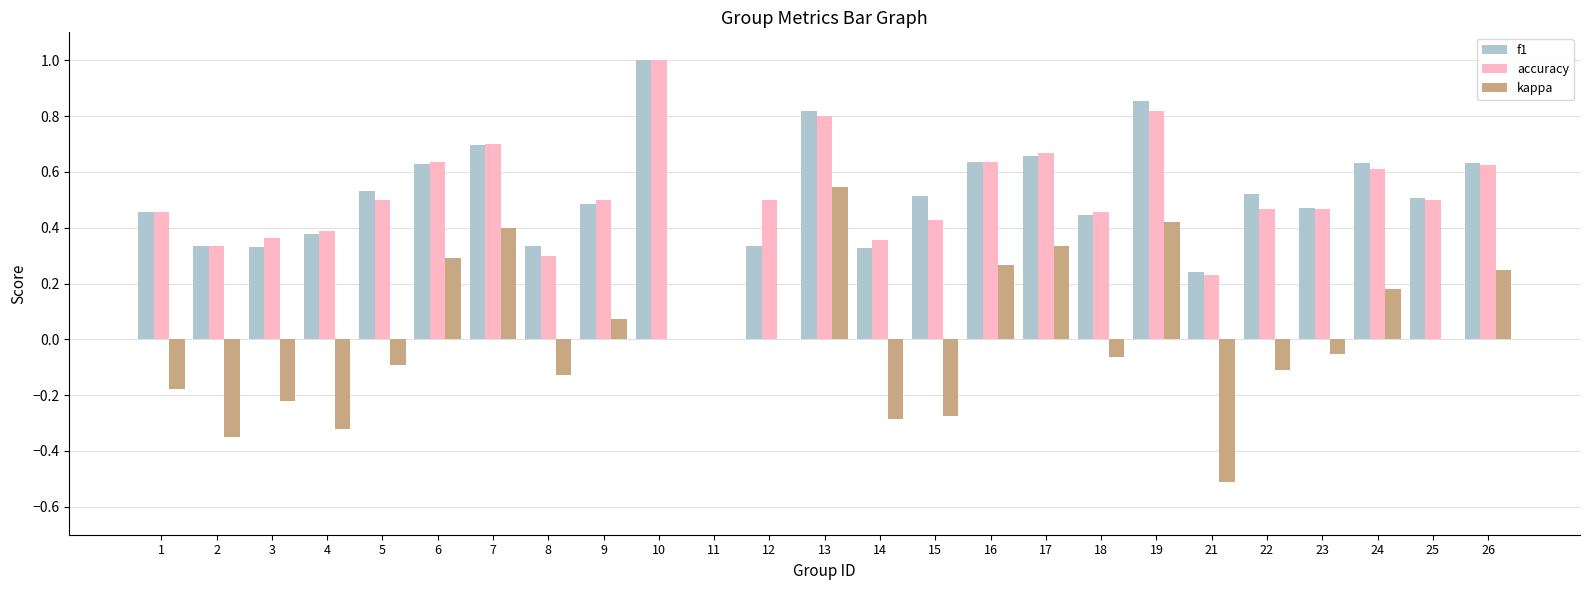

What is the sum of the f1 values at 24 and 3?

1.0